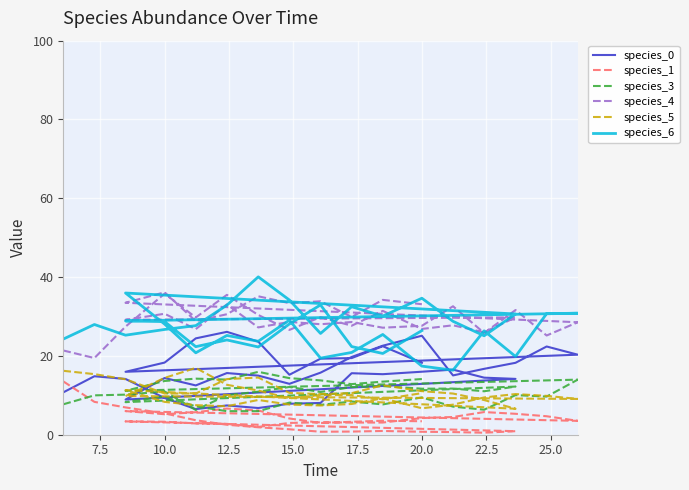

List the series in order of their peak value, highest first.

species_6, species_4, species_0, species_5, species_3, species_1